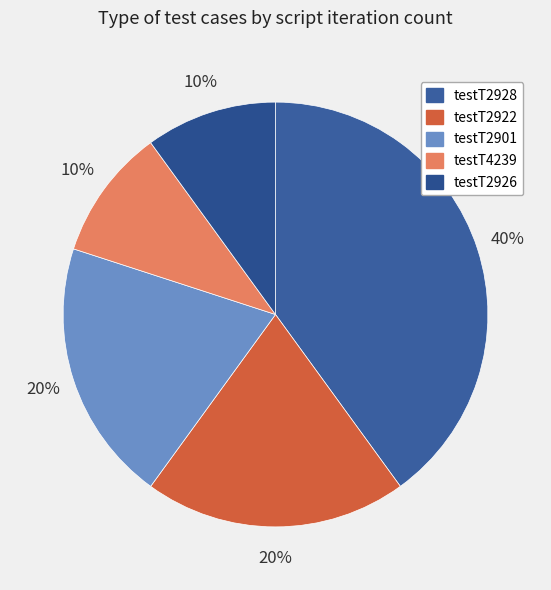

What percentage is NOT represented by testT2928?

60.0%